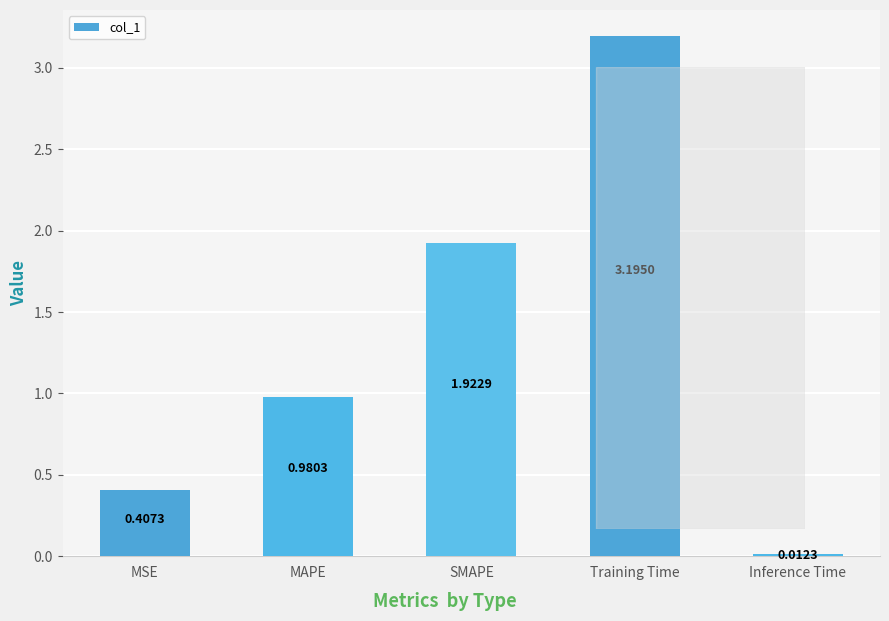

Where is the data nearest to the value 1?

MAPE